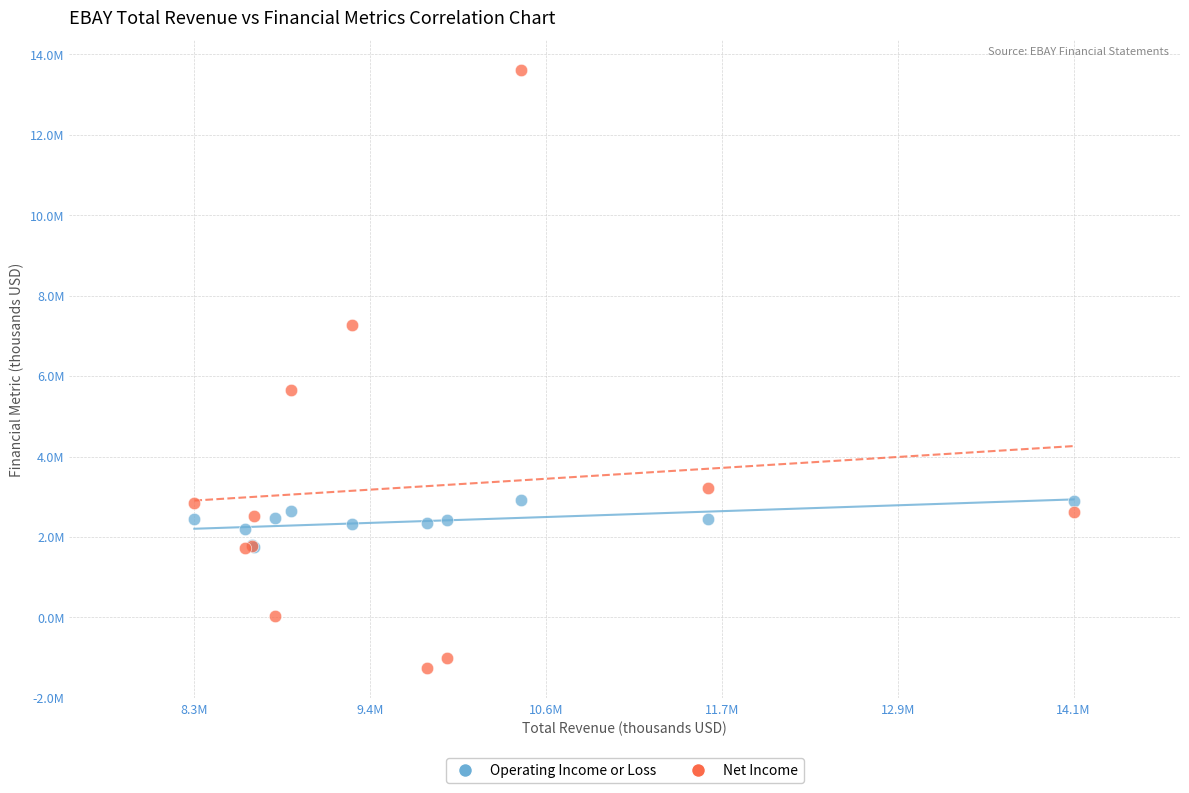

Which series reaches the maximum Y coordinate?

Net Income